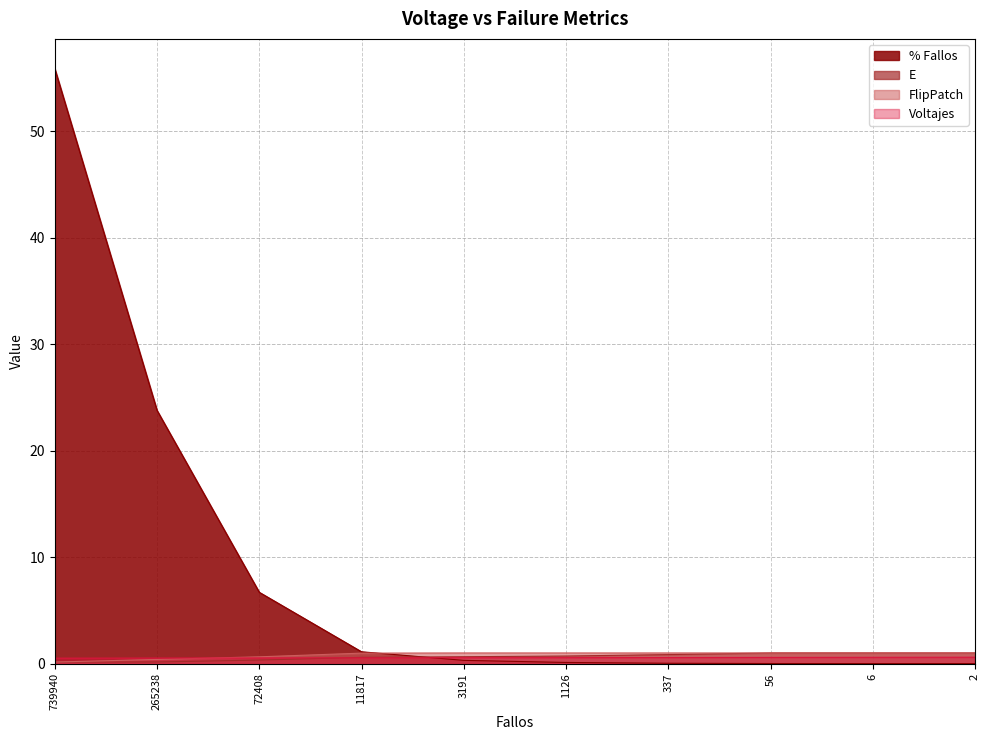

Is it true that % Fallos equals 55.9 at 739940?

True